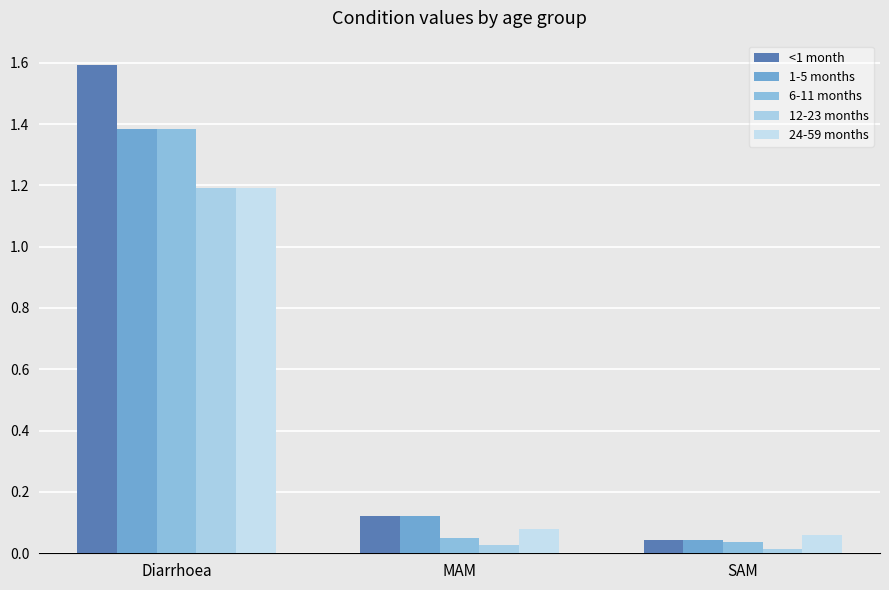

What is the sum of all 12-23 months values?

1.2